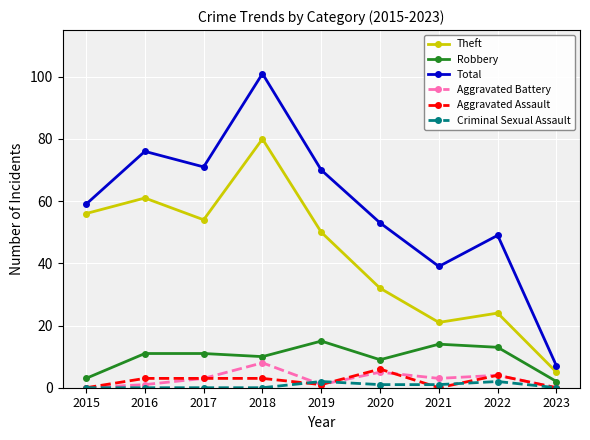

Reading right to left, extract all data points from this chart.

Theft: 2023=5	2022=24	2021=21	2020=32	2019=50	2018=80	2017=54	2016=61	2015=56
Robbery: 2023=2	2022=13	2021=14	2020=9	2019=15	2018=10	2017=11	2016=11	2015=3
Total: 2023=7	2022=49	2021=39	2020=53	2019=70	2018=101	2017=71	2016=76	2015=59
Aggravated Battery: 2023=0	2022=4	2021=3	2020=5	2019=1	2018=8	2017=3	2016=1	2015=0
Aggravated Assault: 2023=0	2022=4	2021=0	2020=6	2019=1	2018=3	2017=3	2016=3	2015=0
Criminal Sexual Assault: 2023=0	2022=2	2021=1	2020=1	2019=2	2018=0	2017=0	2016=0	2015=0